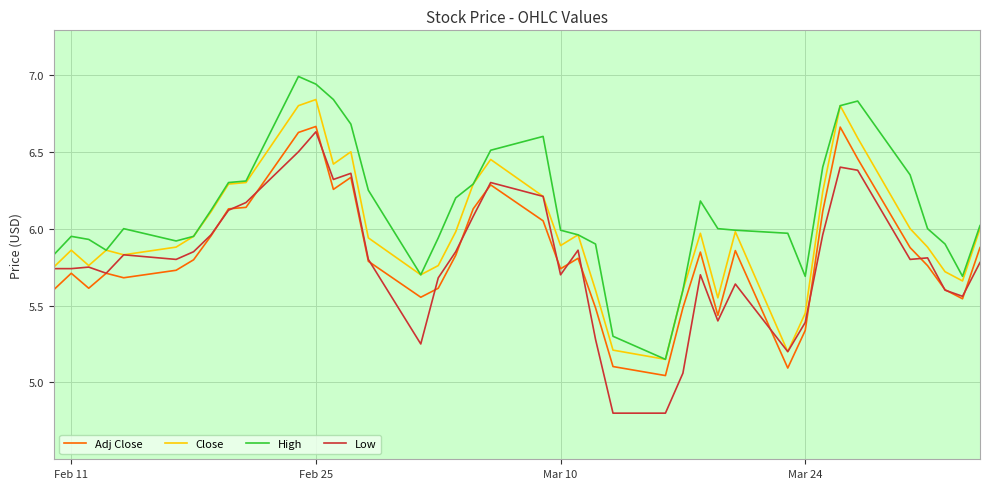

True or false: Low has more than 1 interior local peaks.

True